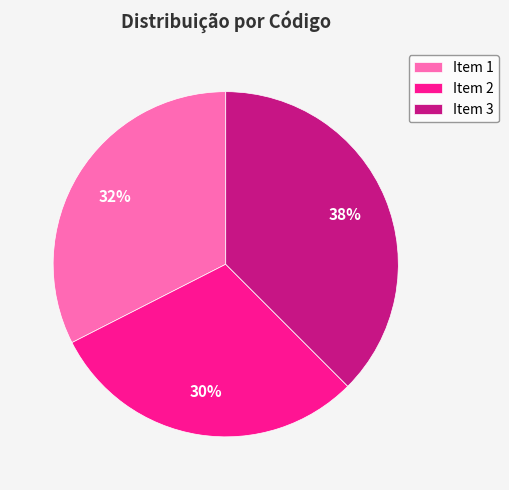

The Item 3 slice represents 52% of the pie. True or false?

False